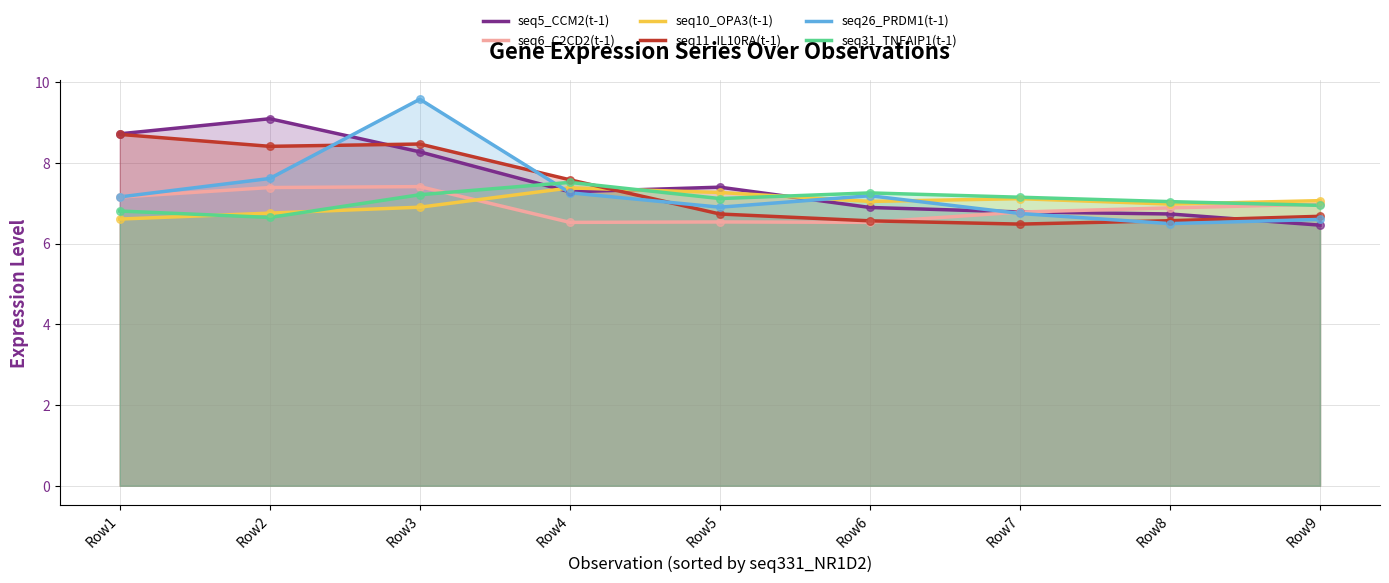

At which category is the sum across all series the highest?

Row3